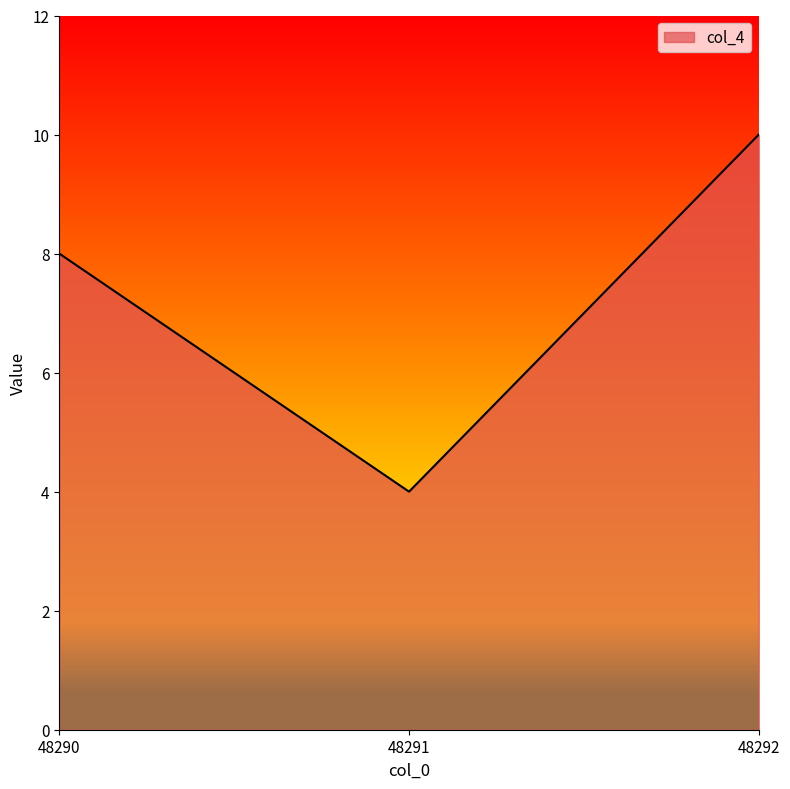

The chart shows a value of 3 at 48290. True or false?

False